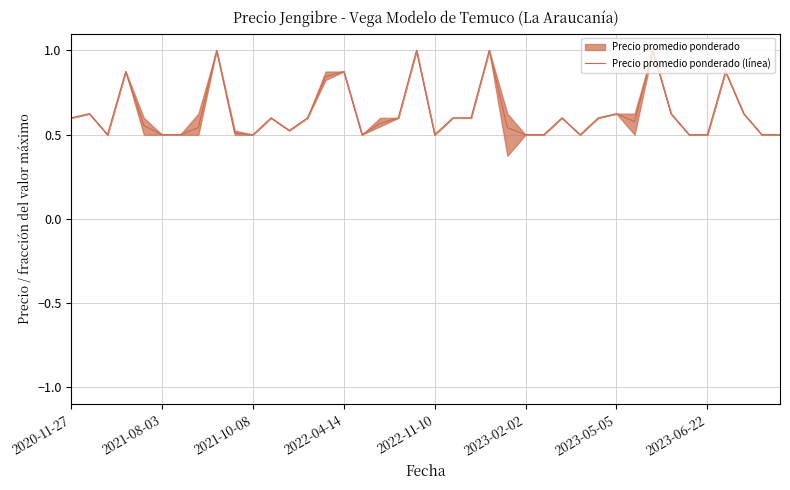

Reading right to left, what are all the values shown in this chart?

0.5	0.5	0.6	0.9	0.5	0.5	0.6	1.0	0.6	0.6	0.6	0.5	0.6	0.5	0.5	0.5	1.0	0.6	0.6	0.5	1.0	0.6	0.6	0.5	0.9	0.8	0.6	0.5	0.6	0.5	0.5	1.0	0.5	0.5	0.5	0.6	0.9	0.5	0.6	0.6